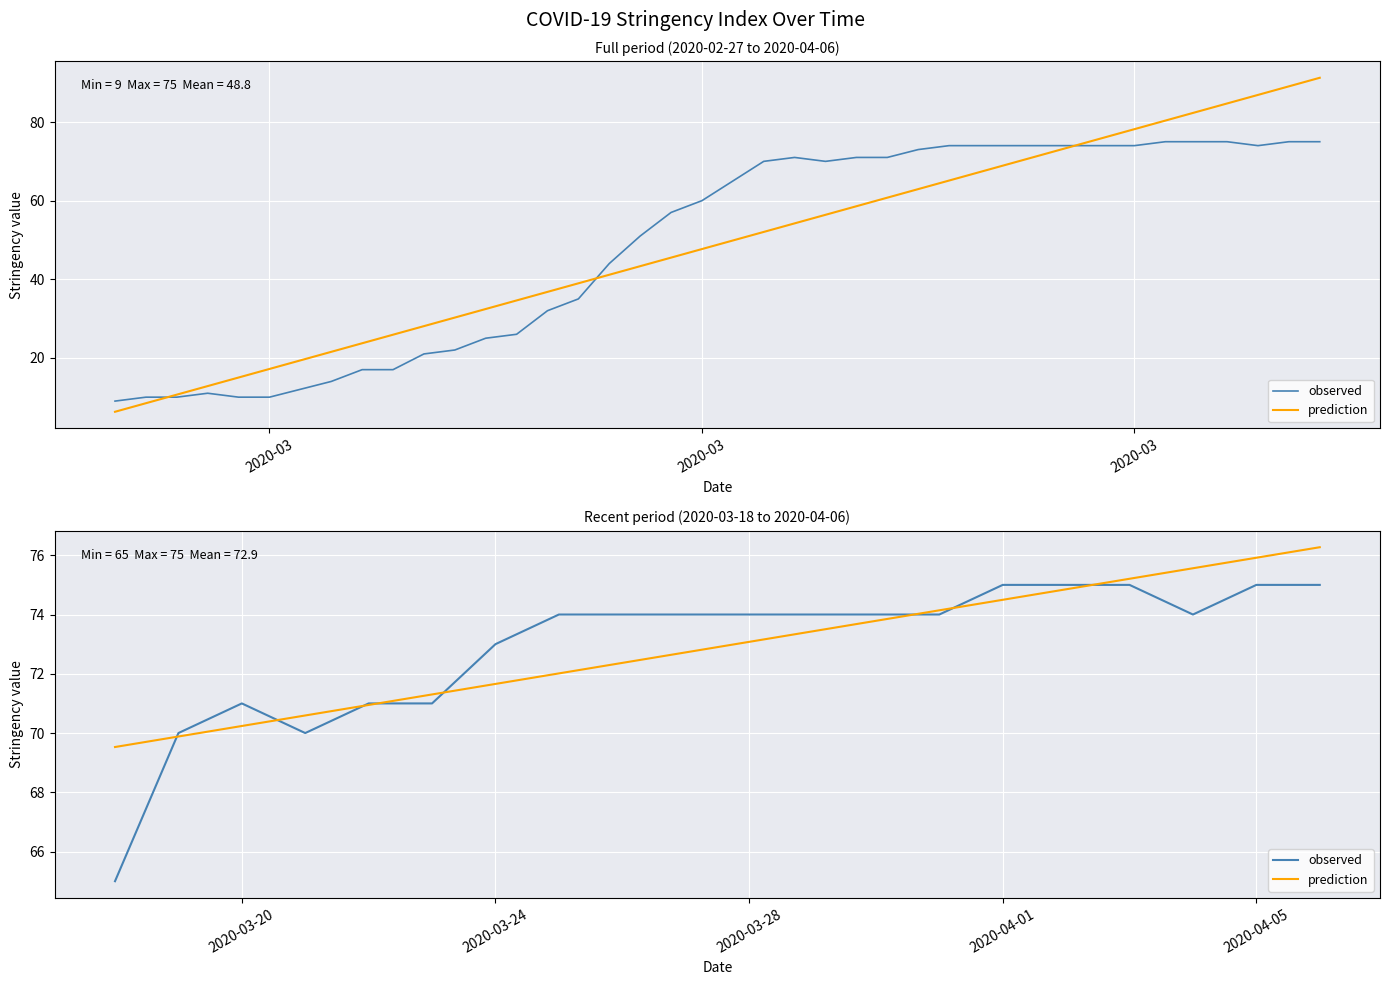

The prediction series shows 111.3 at 2020-03-20. True or false?

False